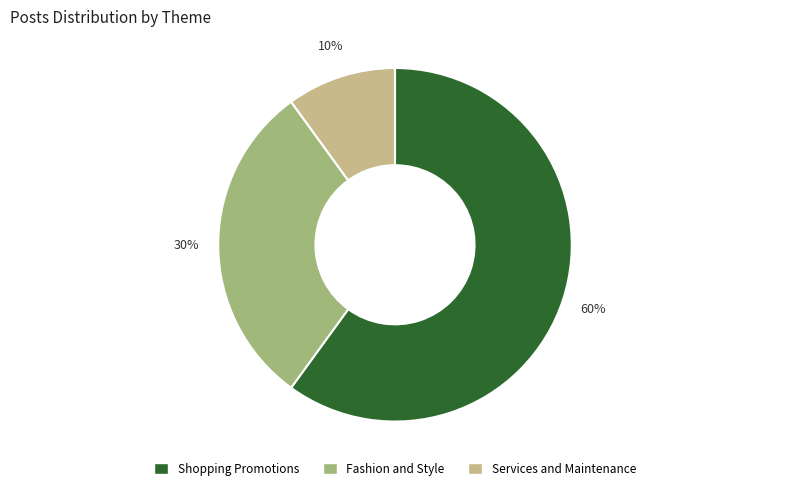

Does any single category account for the majority?

Yes